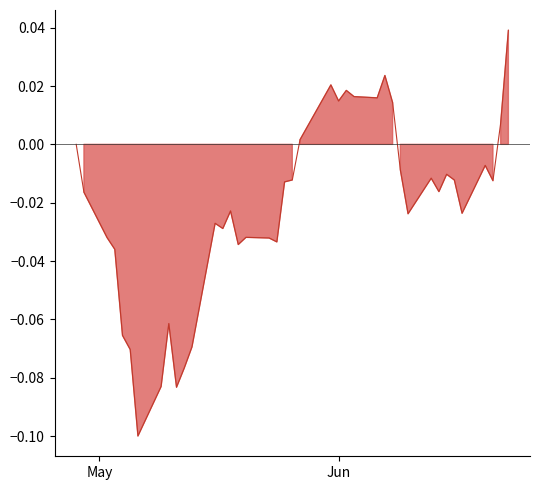

What is the difference between the maximum and second lowest values?

0.1